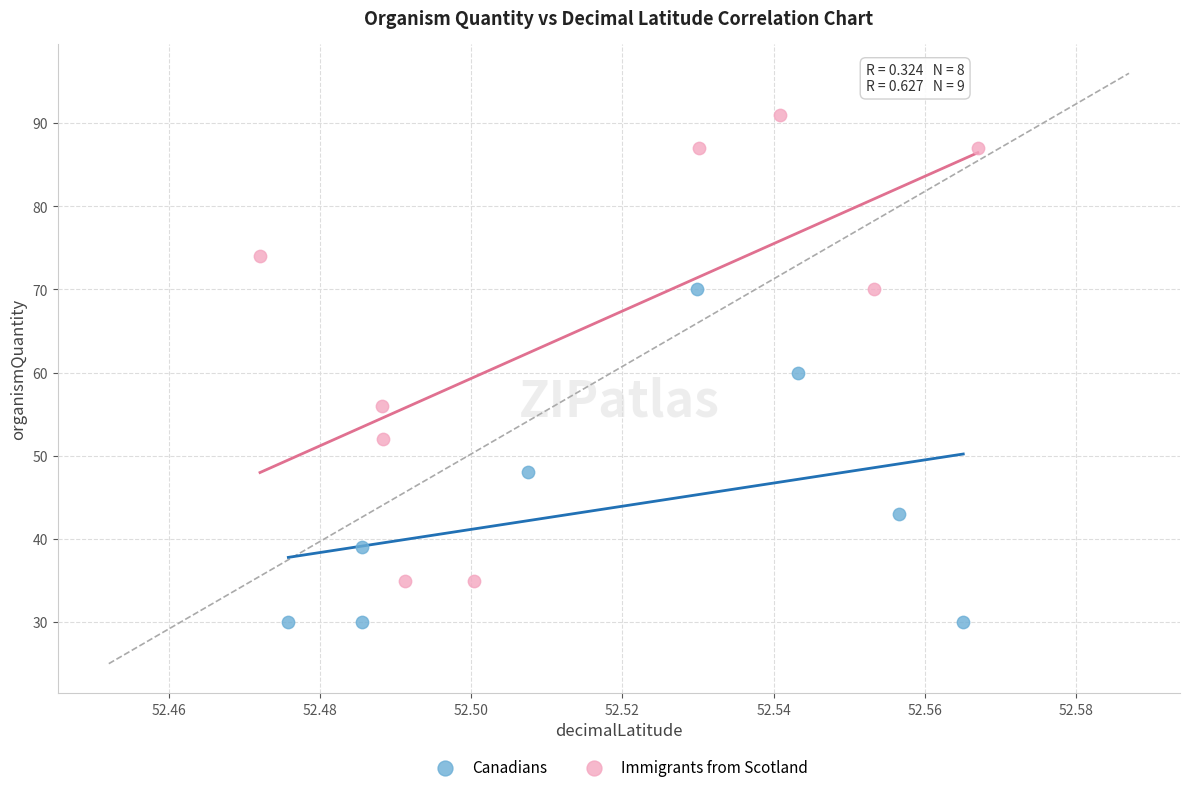

Which series contains the highest Y value?

Immigrants from Scotland